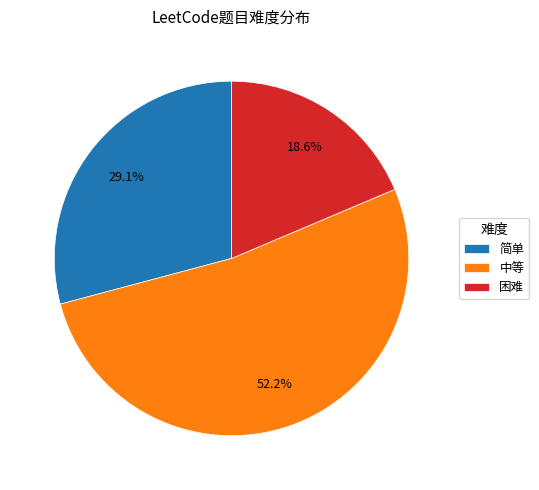

To the nearest percent, what is the difference between the 中等 and 简单 slice percentages?

23%